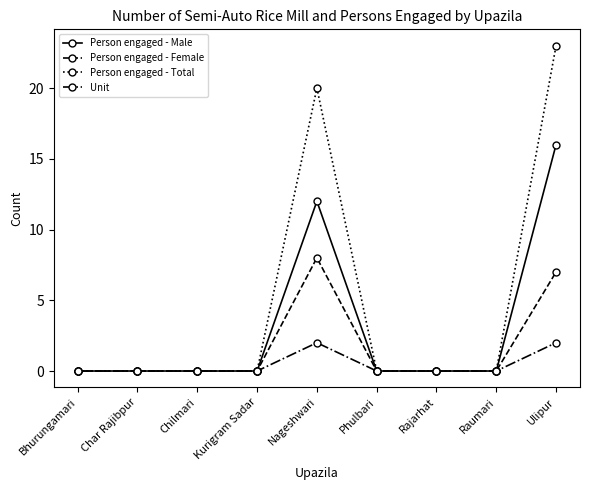

What is the difference between the second highest and minimum values in the Person engaged - Female series?

7